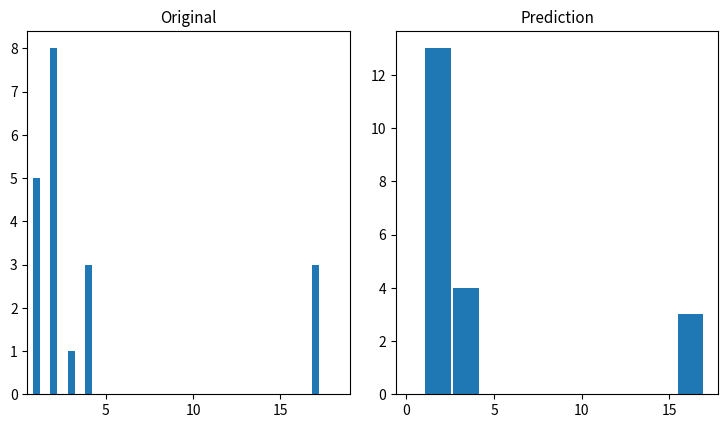

Reading left to right, list all the values displayed in this chart.

13	4	0	0	0	0	0	0	0	3